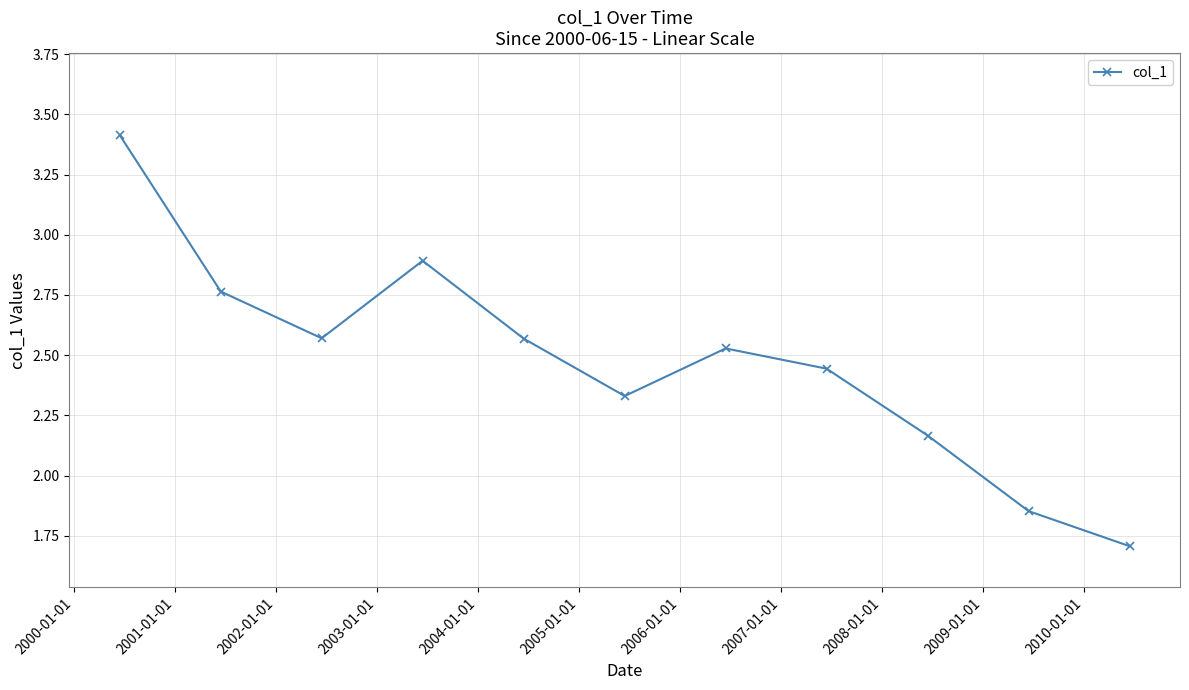

What is the sum of all values?

27.2